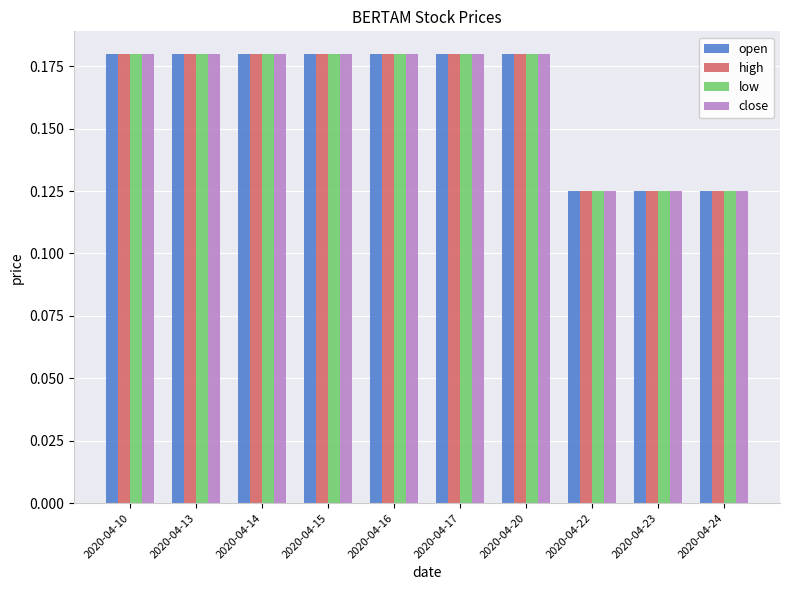

What is the total value across all series at 2020-04-16?

0.7